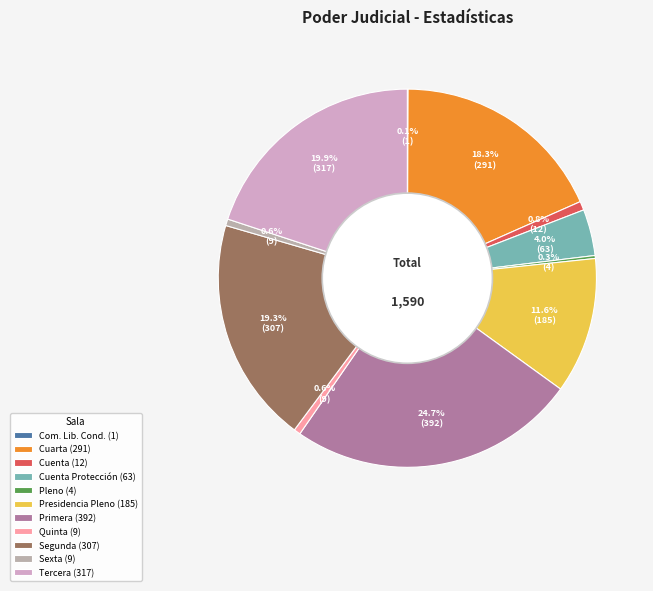

How many slices are in this pie chart?

11